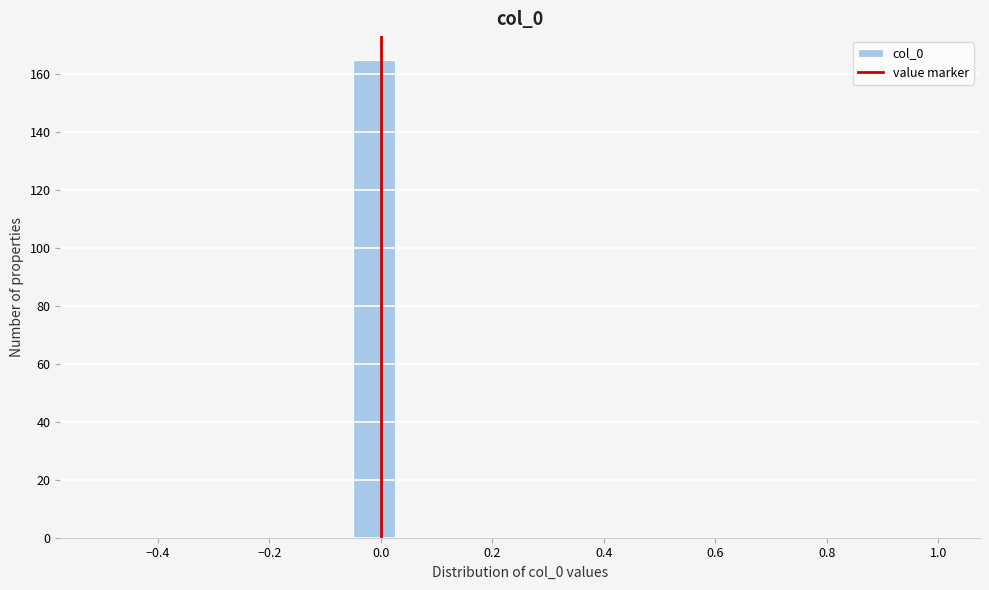

Around what value on the x-axis is the tallest bar? Give the approximate position of its centre, as read against the axis.

-0.02